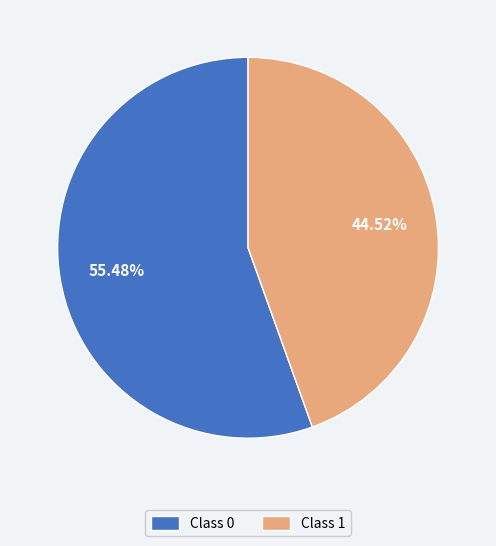

Which has a higher value, Class 0 or Class 1?

Class 0